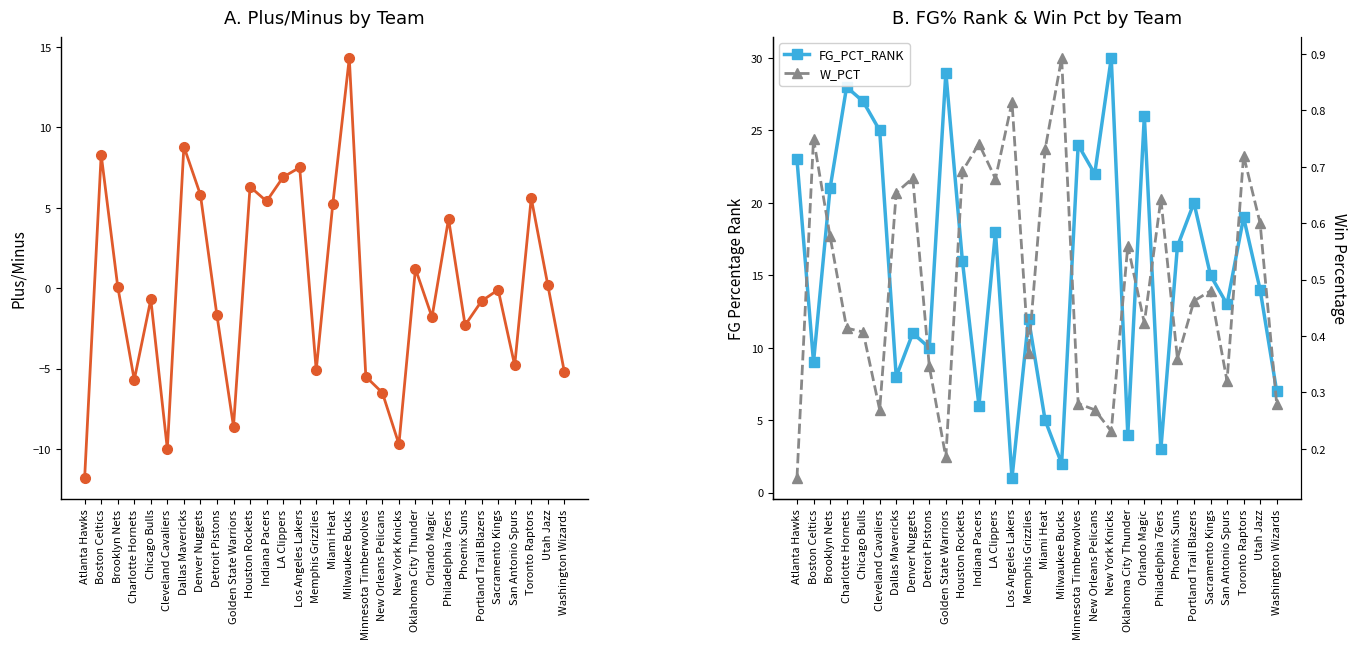

Which series has the largest total across all categories?

FG_PCT_RANK